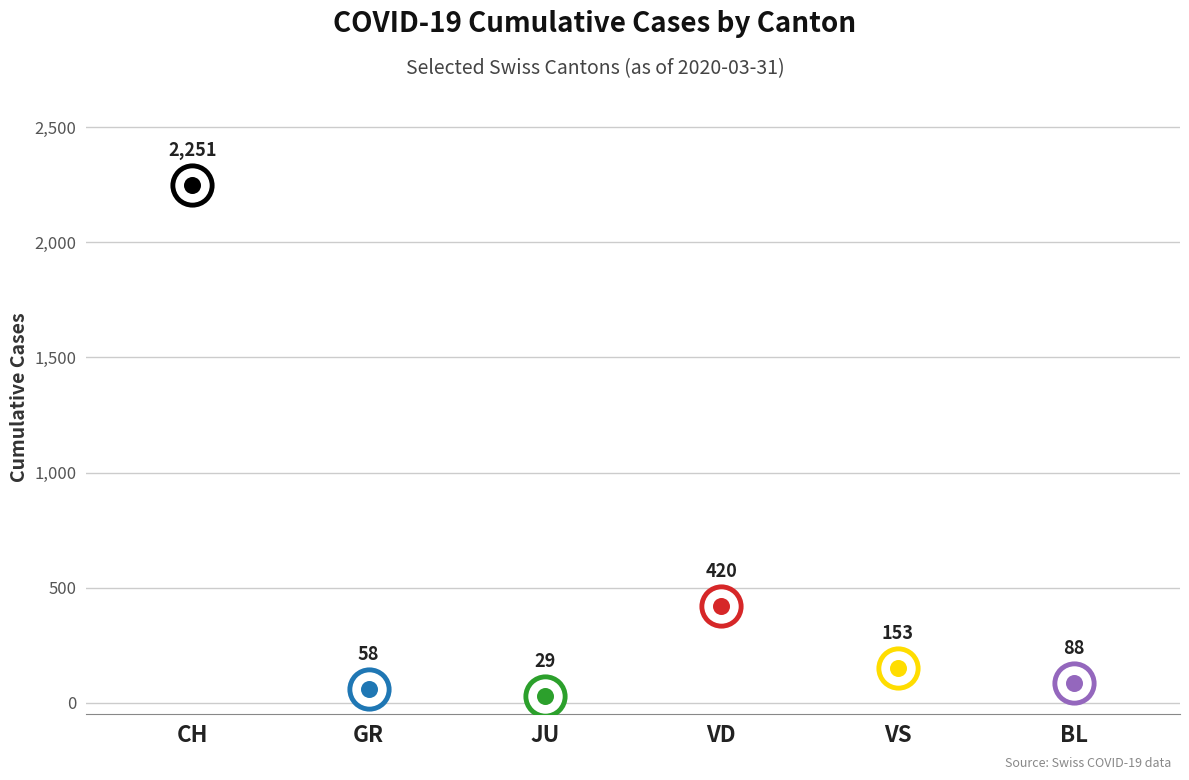

What are all the series names shown in the legend?

CH, GR, JU, VD, VS, BL